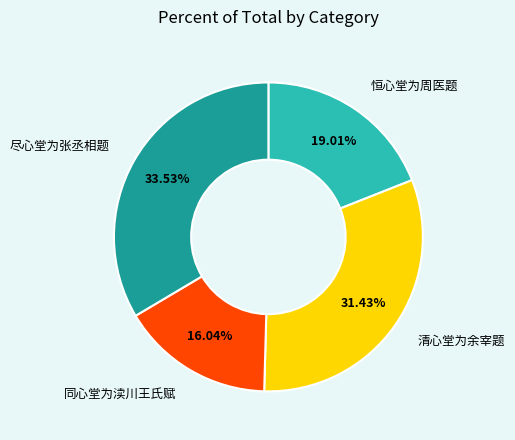

Does any single category account for the majority?

No